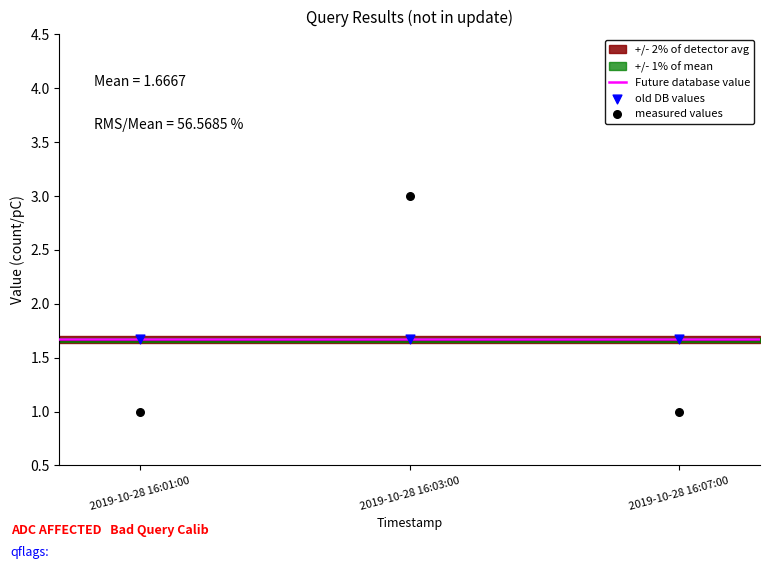

Which series contains the lowest Y value?

measured values